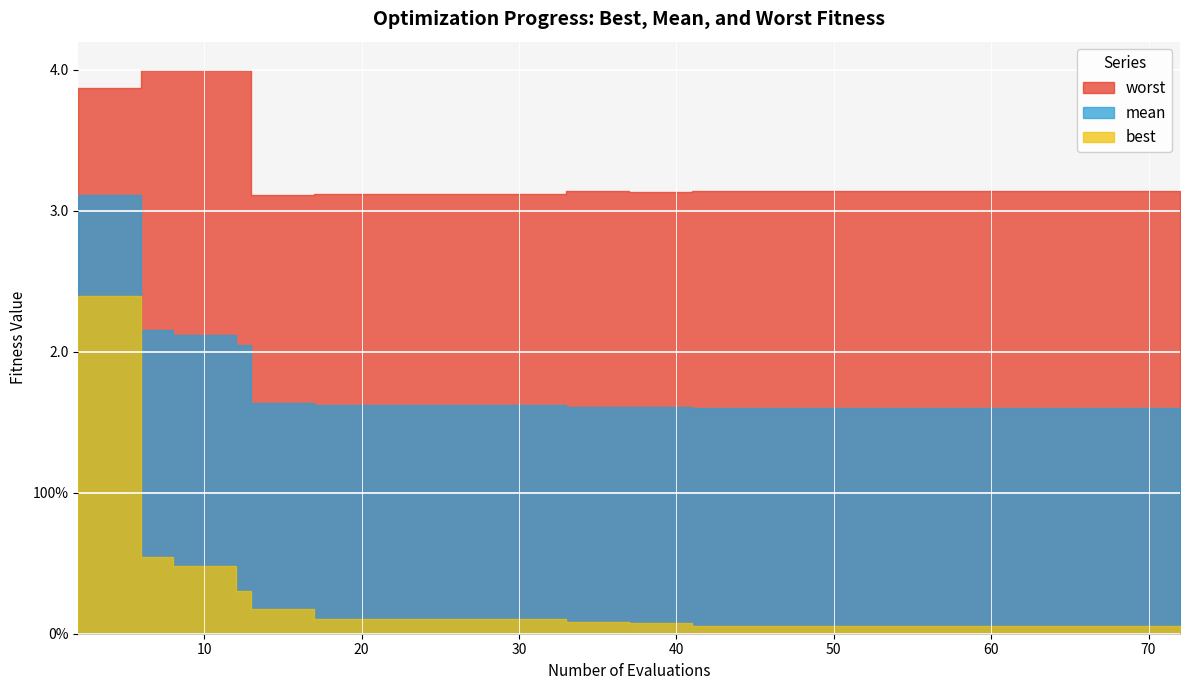

The value of best at 17 is 0.1. True or false?

False